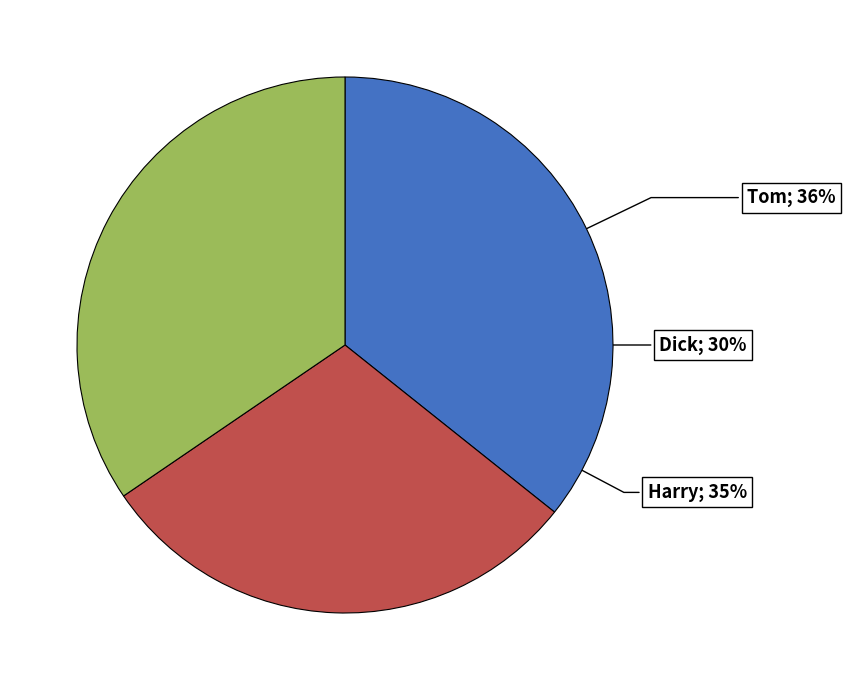

Count the number of slices in the pie.

3